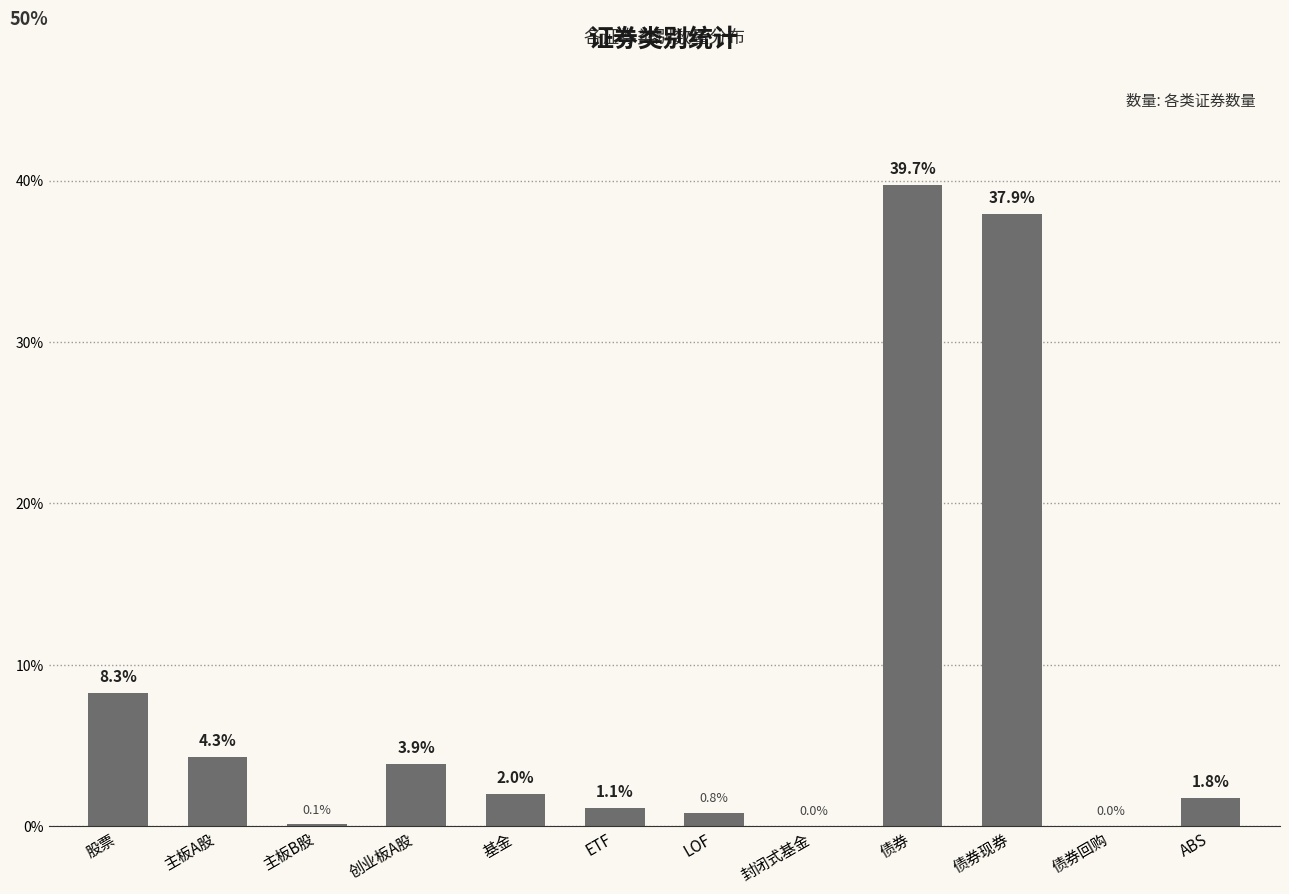

At which label does the data first exceed 2?

股票